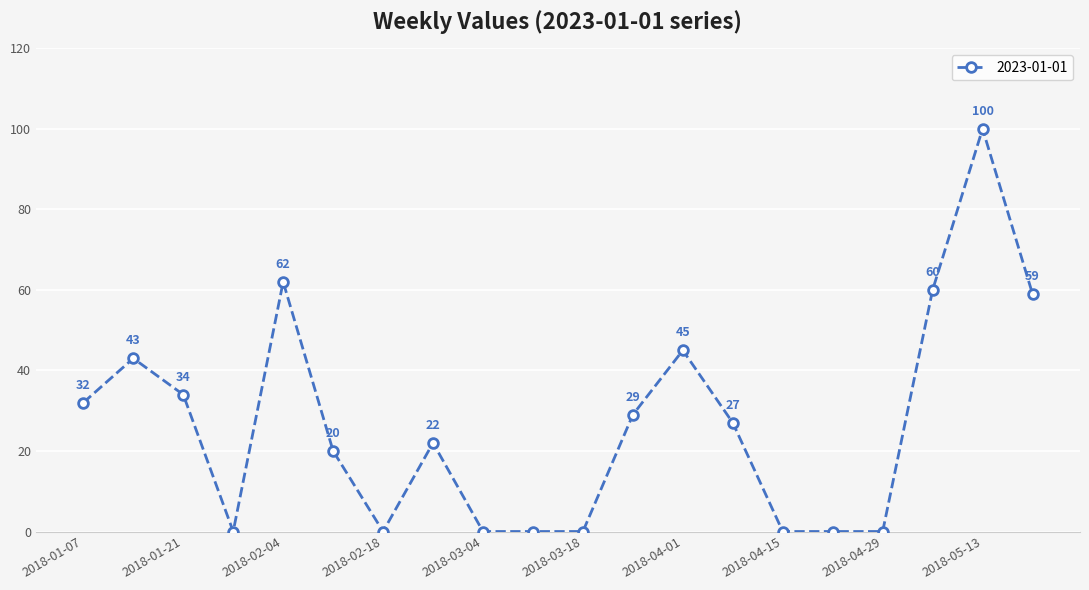

What is the value of the 19th point from the left?

100